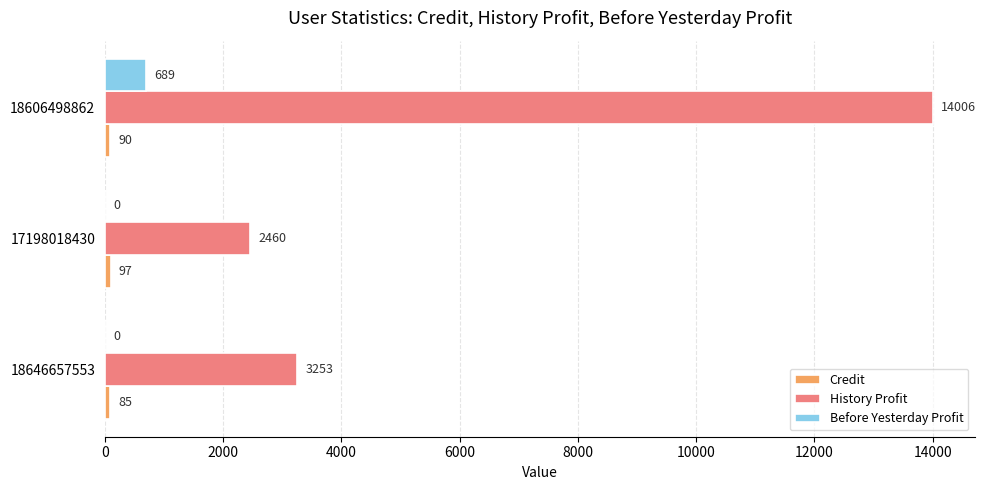

What is the highest value of the History Profit series?

14006